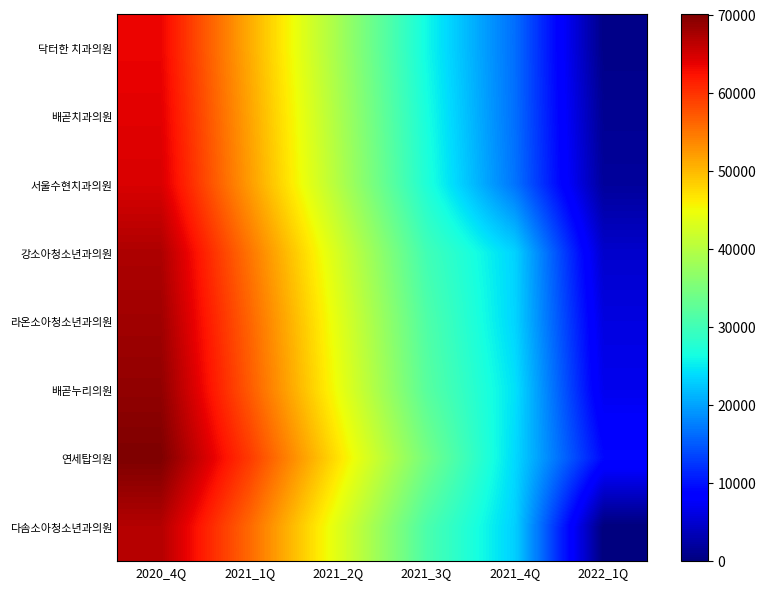

At how many categories does at least one series exceed 14309?

5